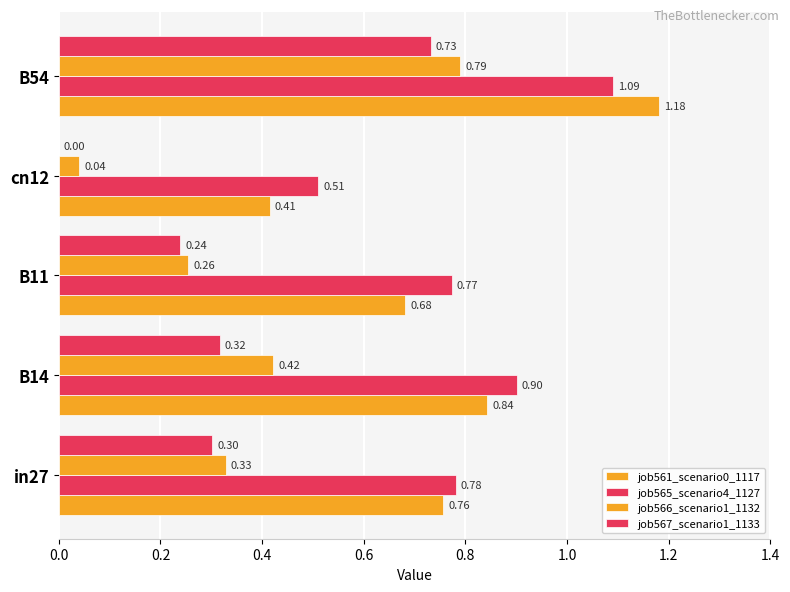

How many categories are shown in the chart?

5